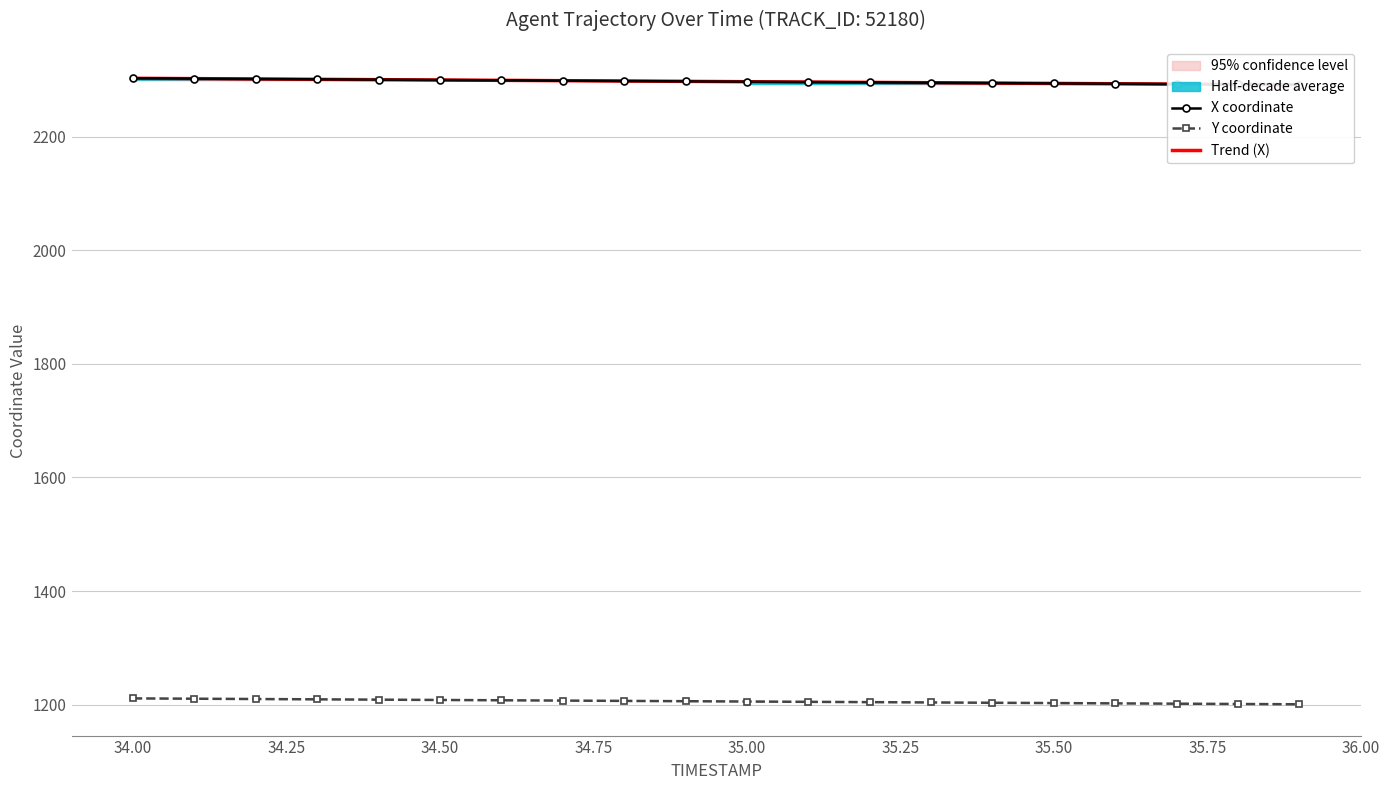

What is the minimum value for Y coordinate?

1200.8